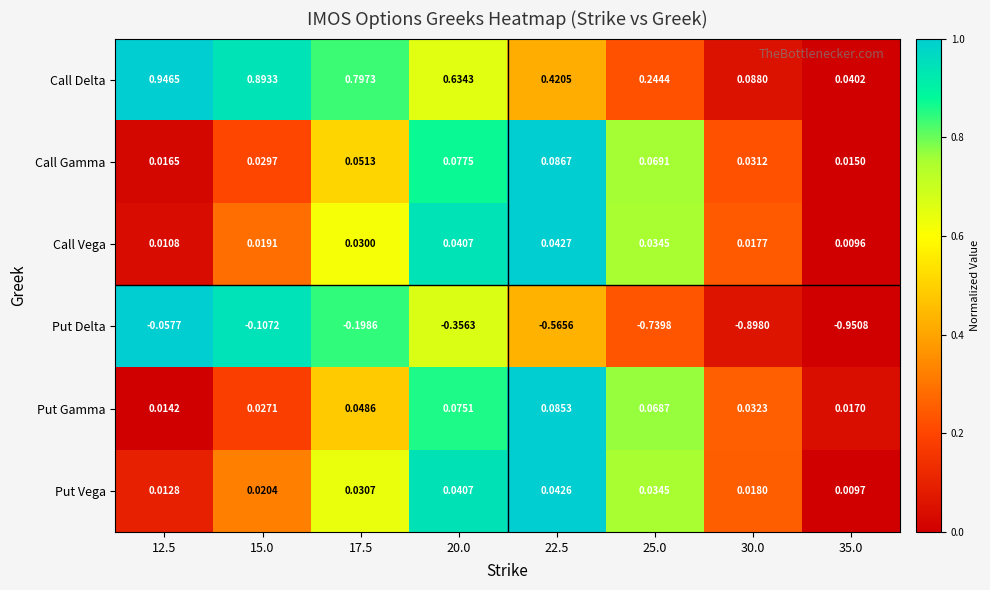

Is the value of Put Gamma at 30.0 greater than the value of Call Delta at 20.0?

No